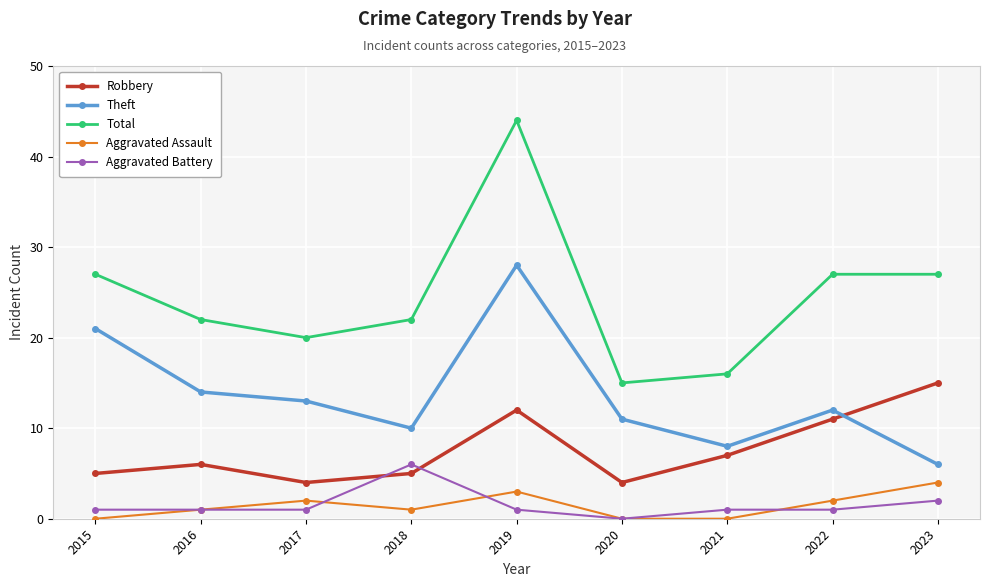

Reading right to left, what are all the values shown in this chart?

Robbery: 2023=15	2022=11	2021=7	2020=4	2019=12	2018=5	2017=4	2016=6	2015=5
Theft: 2023=6	2022=12	2021=8	2020=11	2019=28	2018=10	2017=13	2016=14	2015=21
Total: 2023=27	2022=27	2021=16	2020=15	2019=44	2018=22	2017=20	2016=22	2015=27
Aggravated Assault: 2023=4	2022=2	2021=0	2020=0	2019=3	2018=1	2017=2	2016=1	2015=0
Aggravated Battery: 2023=2	2022=1	2021=1	2020=0	2019=1	2018=6	2017=1	2016=1	2015=1